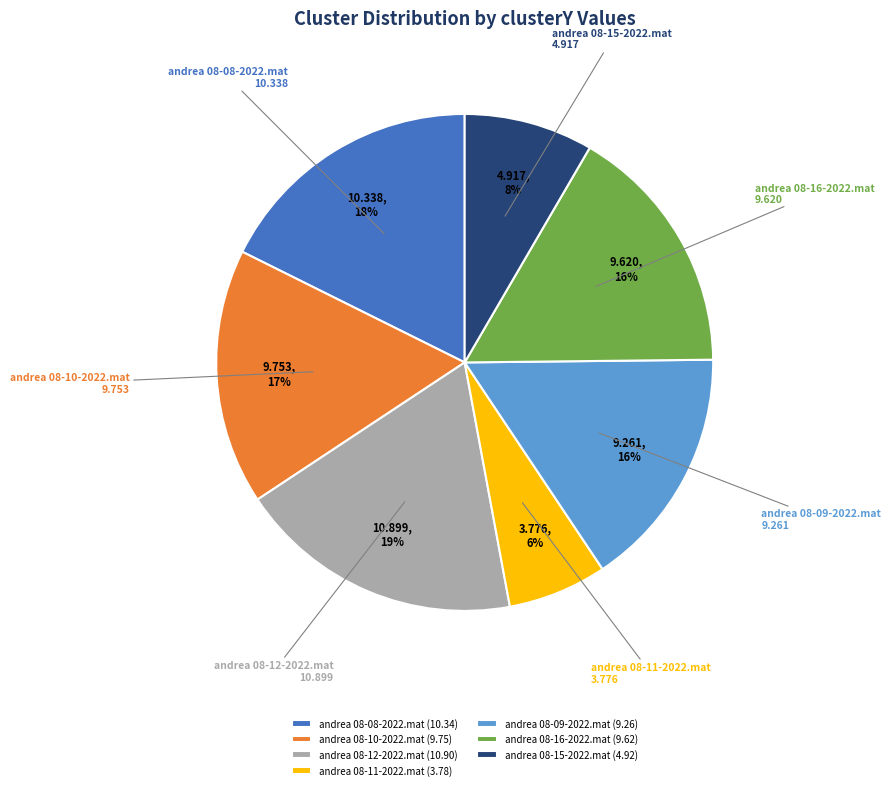

Does andrea 08-15-2022.mat represent more than half of the total?

No